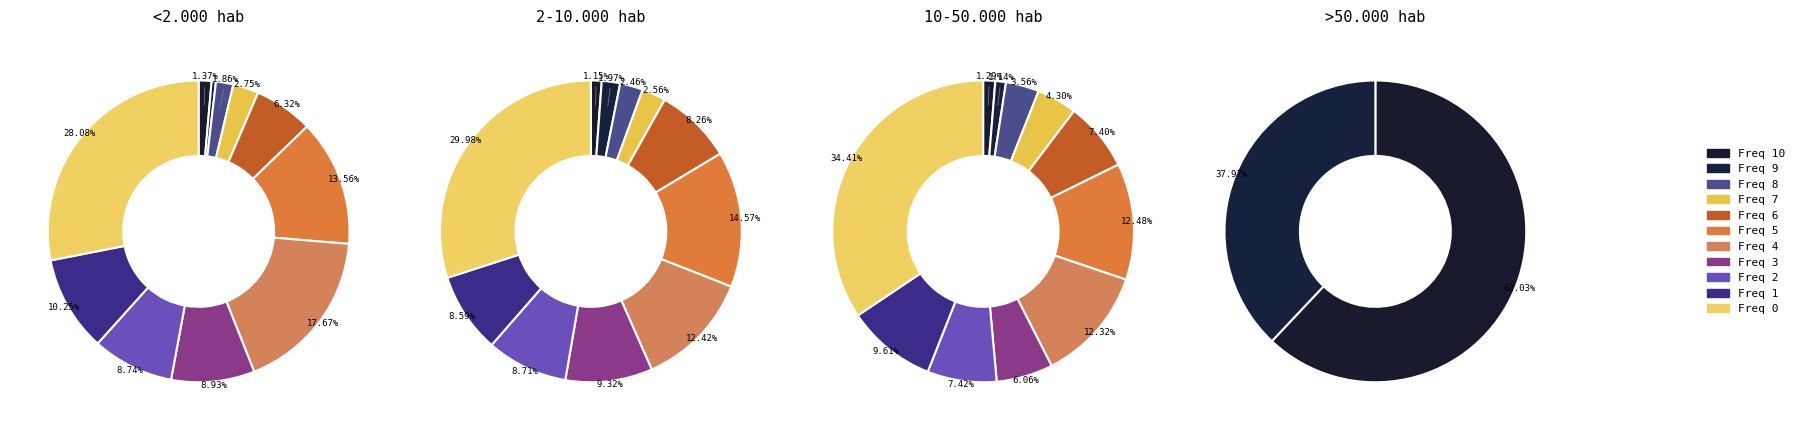

To the nearest percent, what is the difference between the largest and smallest slice percentages?

29%